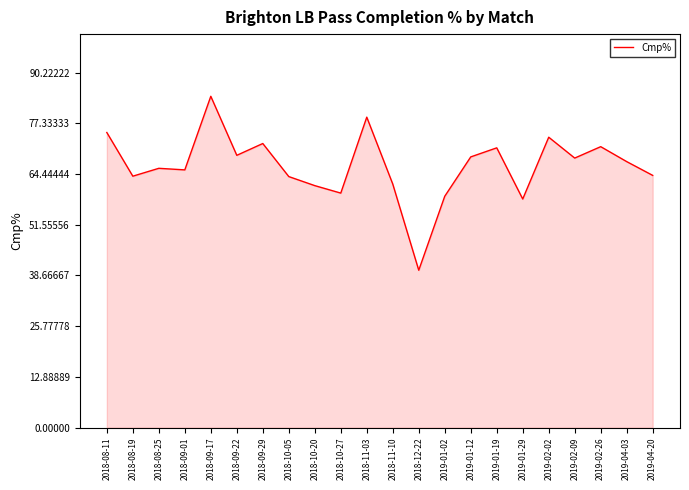

The value at 2019-01-19 is 30.0. True or false?

False